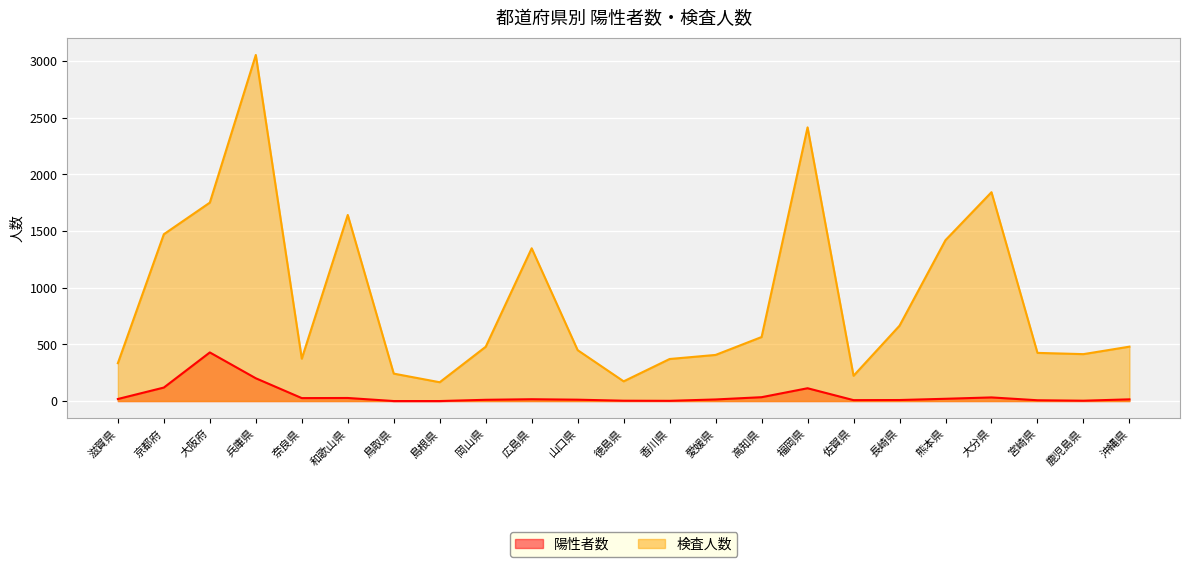

At which category does the chart reach its peak across all series?

兵庫県